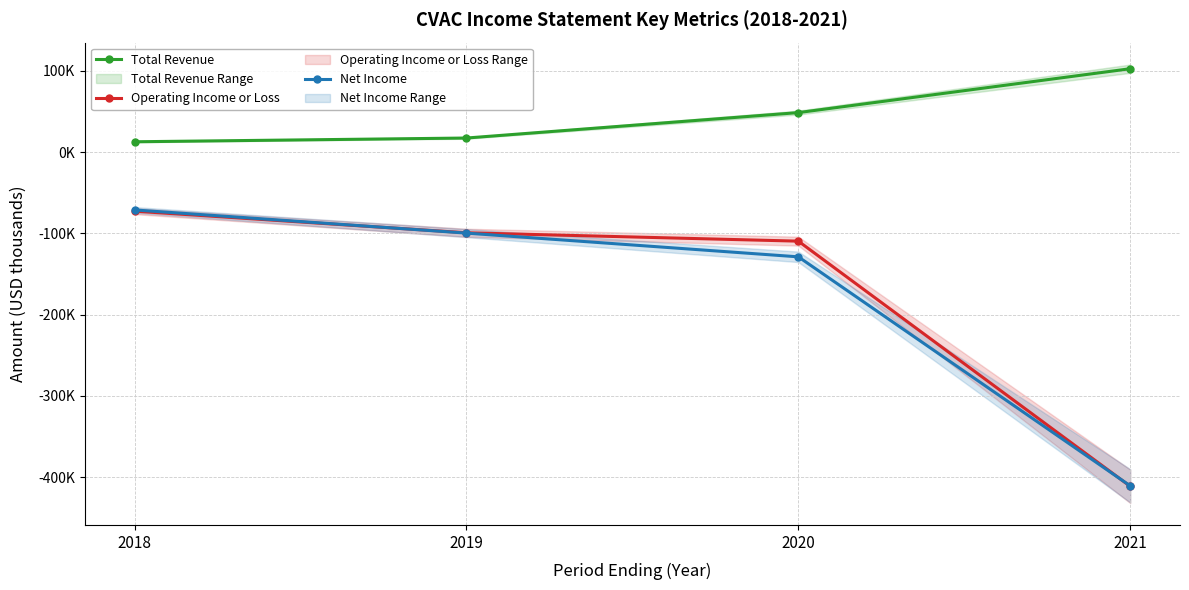

Reading left to right, extract all data points from this chart.

Total Revenue: 12800	17400	48700	102700
Operating Income or Loss: -72600	-99200	-109500	-411200
Net Income: -71100	-99600	-128800	-410600